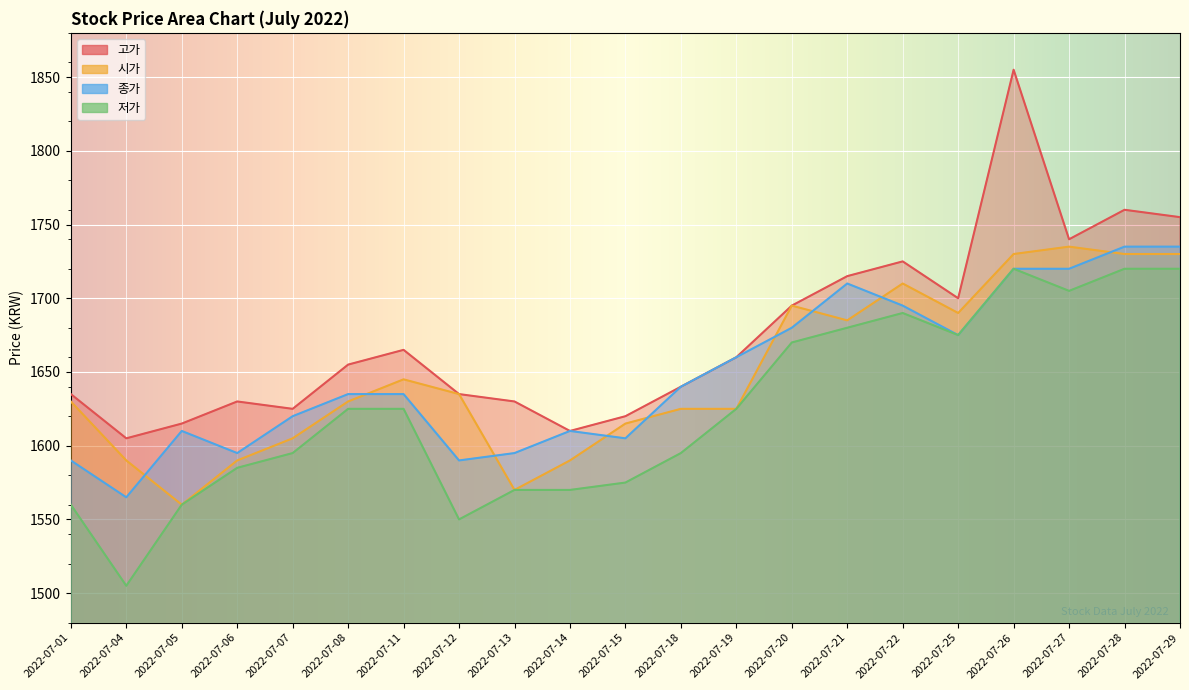

Read the 시가 value at 2022-07-26.

1730